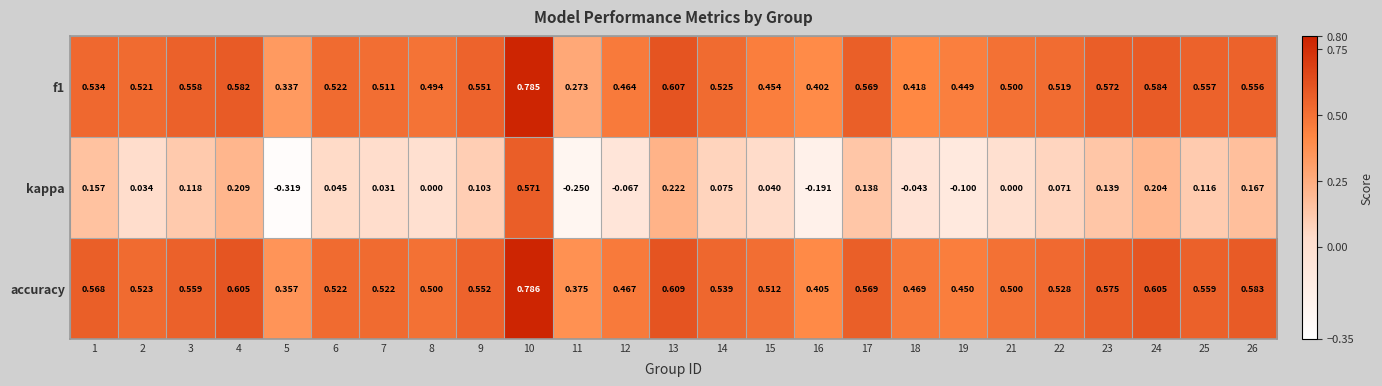

Which series has the widest spread of values?

kappa